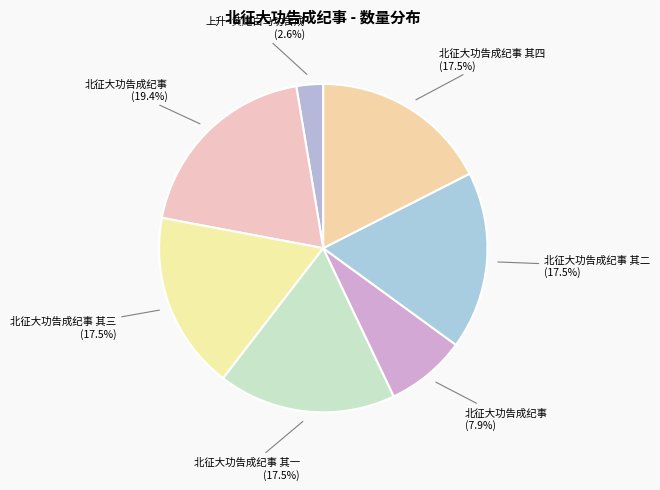

To the nearest percent, what is the average slice percentage?

14%